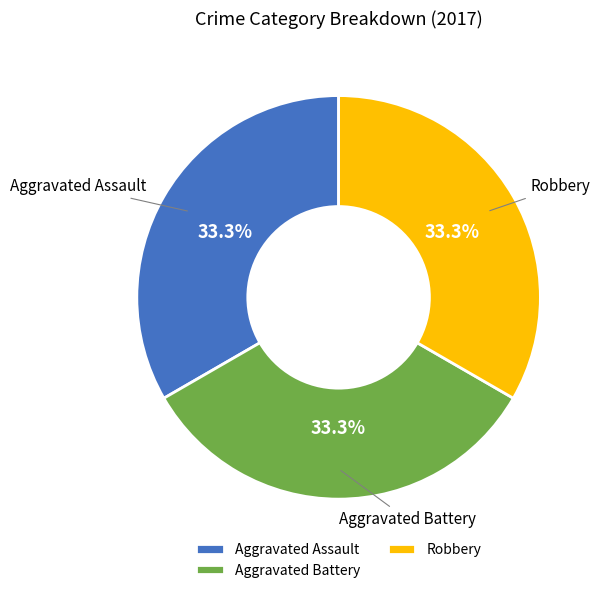

To the nearest percent, what is the average slice percentage?

33%